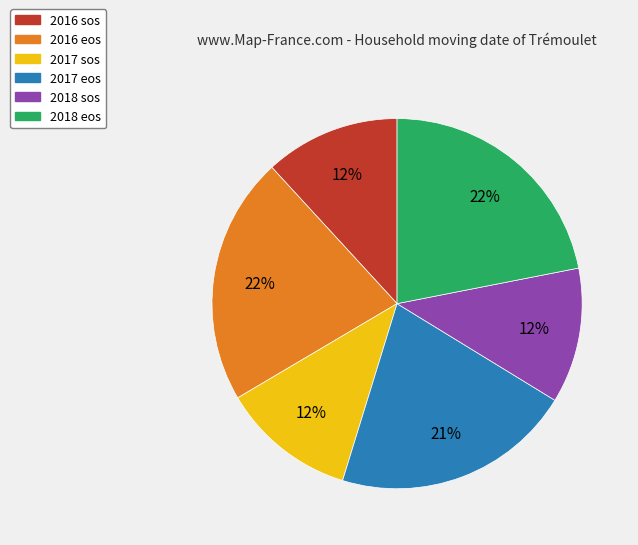

To the nearest percent, what is the difference between the largest and smallest slice percentages?

10%